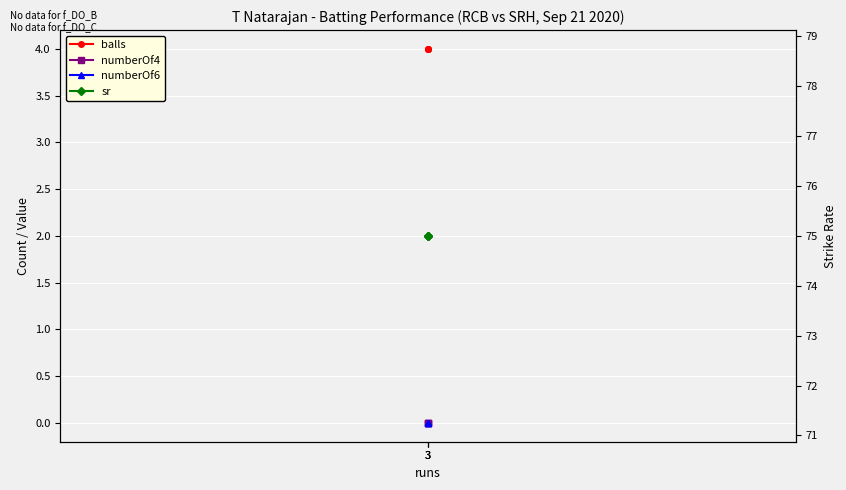

Which category has the highest value across all series?

3